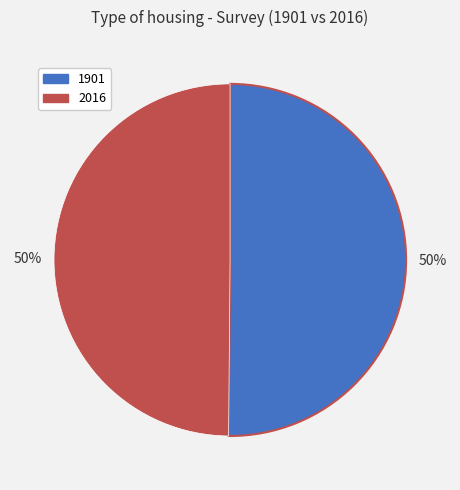

Approximately how many times larger is the value at 1901 compared to 2016?

1.0